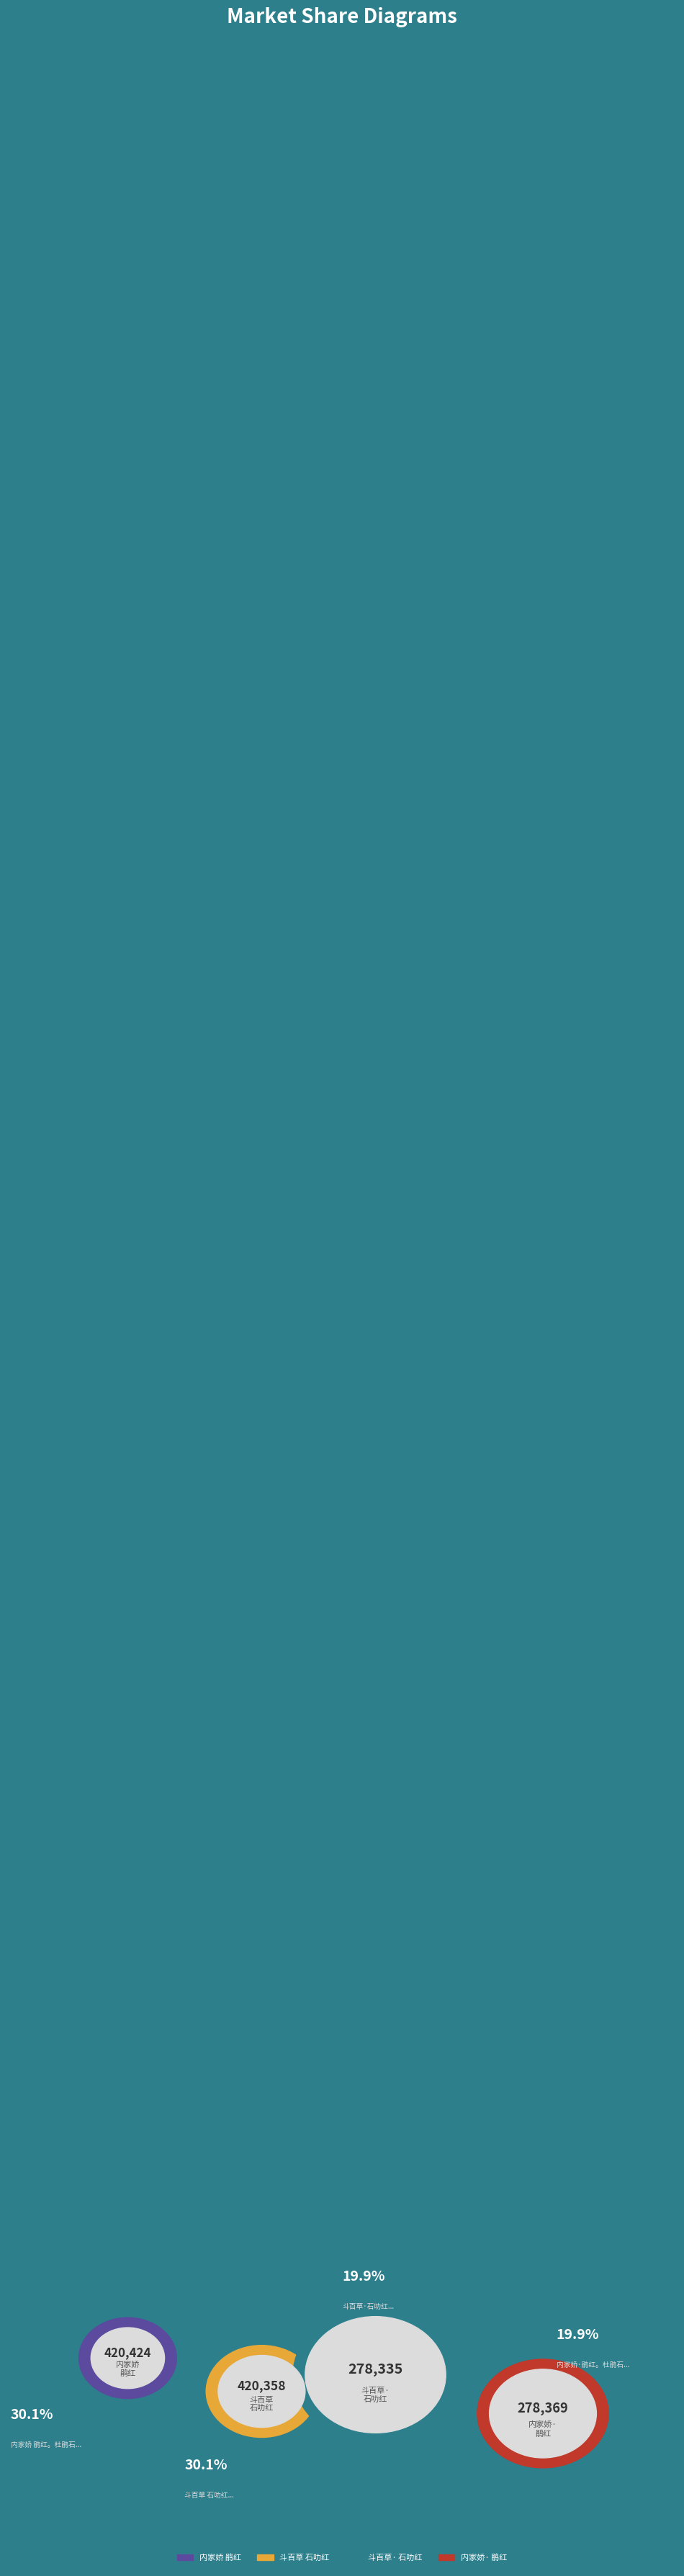

To the nearest percent, what portion does 内家娇 鹃红。杜鹃石叻红，嫁接本 represent?

30%